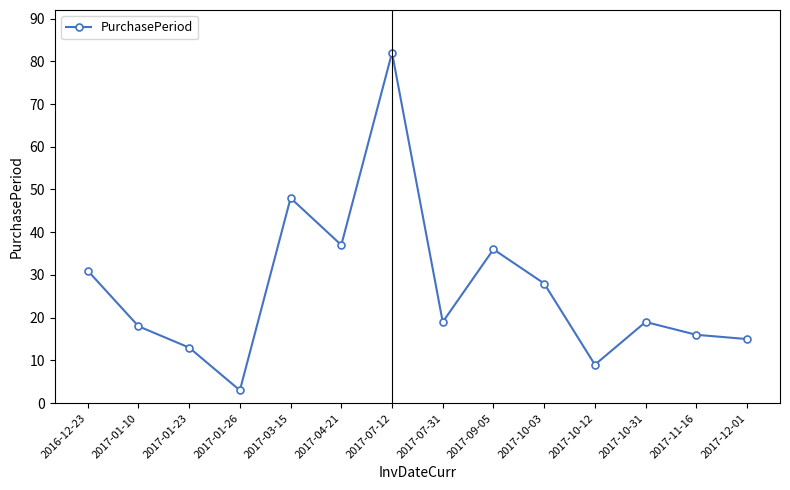

Is this an area chart (filled region under the line)?

No